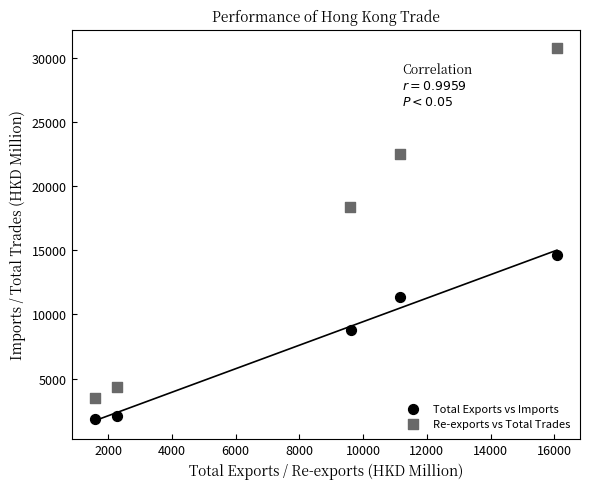

Which series has the largest Y range (max minus min)?

Re-exports vs Total Trades